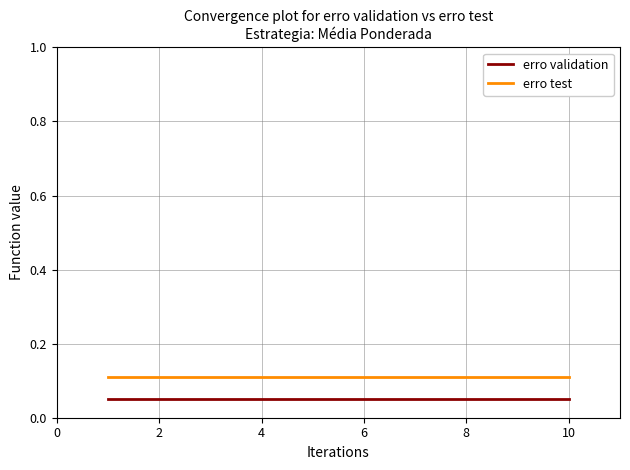

Which series has the largest total across all categories?

erro test